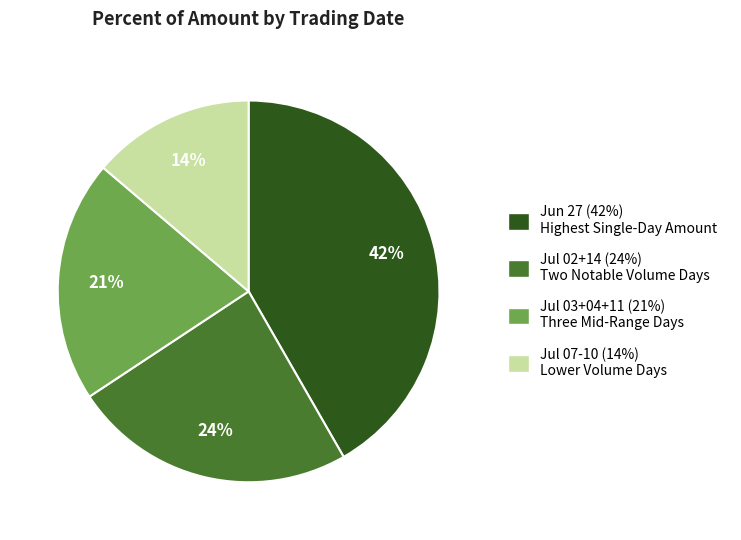

True or false: Jul 02+14 (24%) Two Notable Volume Days accounts for 24% of the total.

True